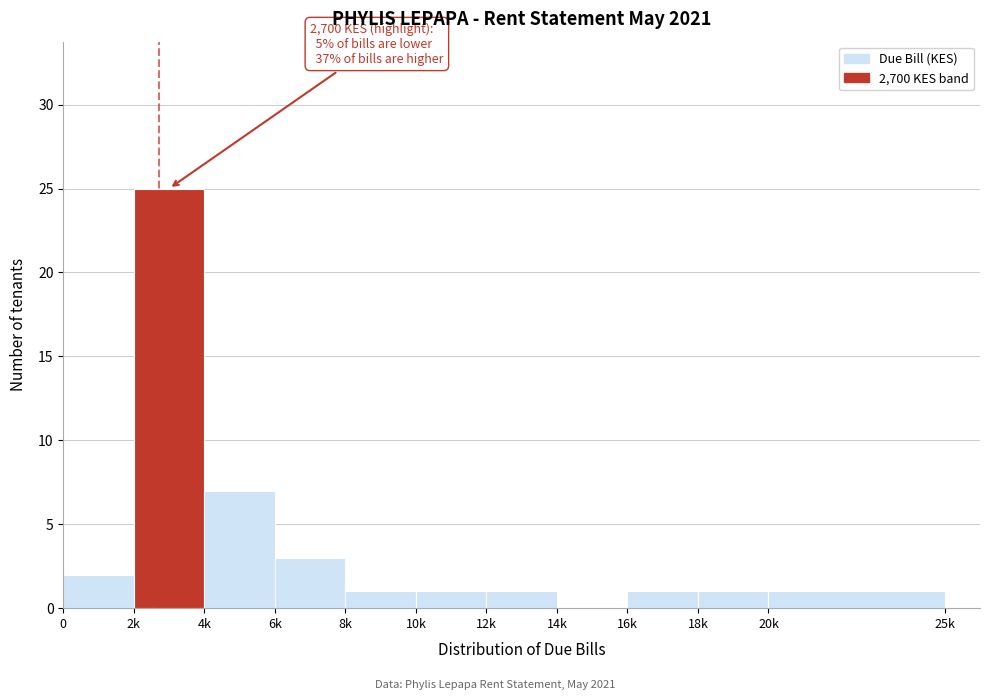

Reading right to left, what are all the values shown in this chart?

25k=1	18k=1	16k=1	14k=0	12k=1	10k=1	8k=1	6k=3	4k=7	2k=25	0=2